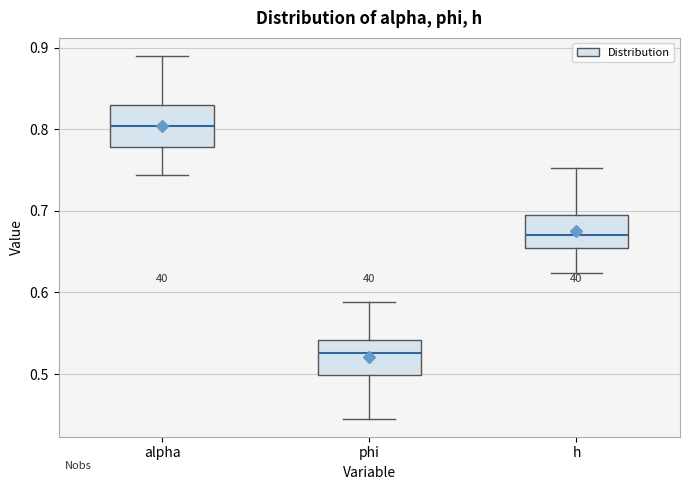

Which box's median line is the highest?

alpha